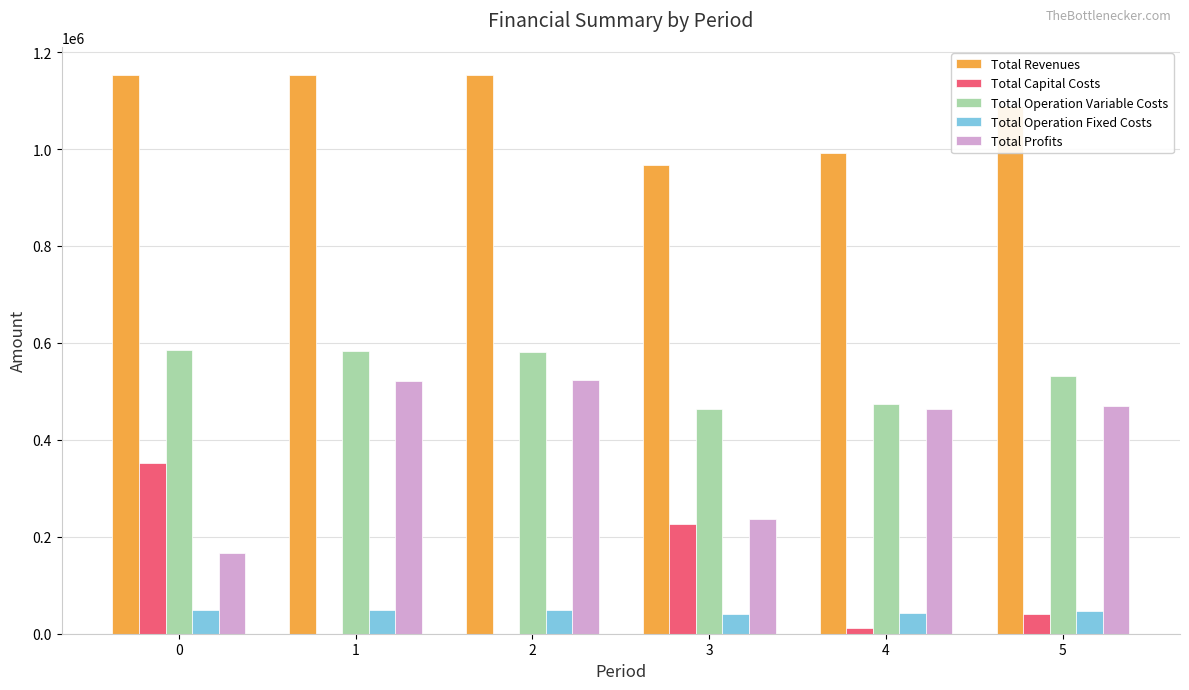

True or false: Total Operation Variable Costs has a value of 463152.9 at 3.

True